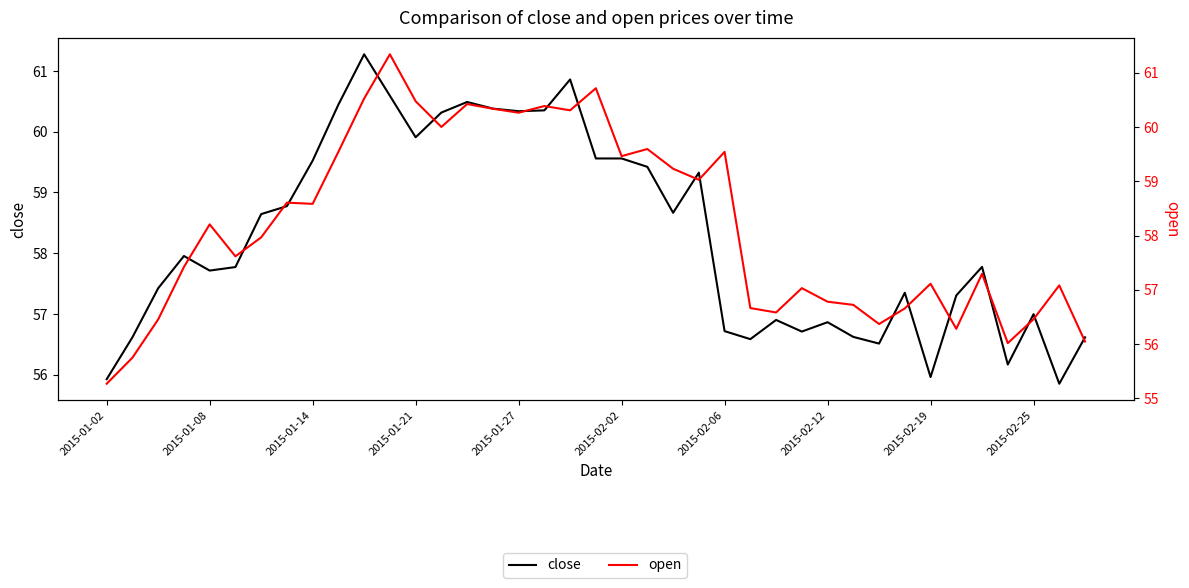

Count the number of data series in this chart.

2